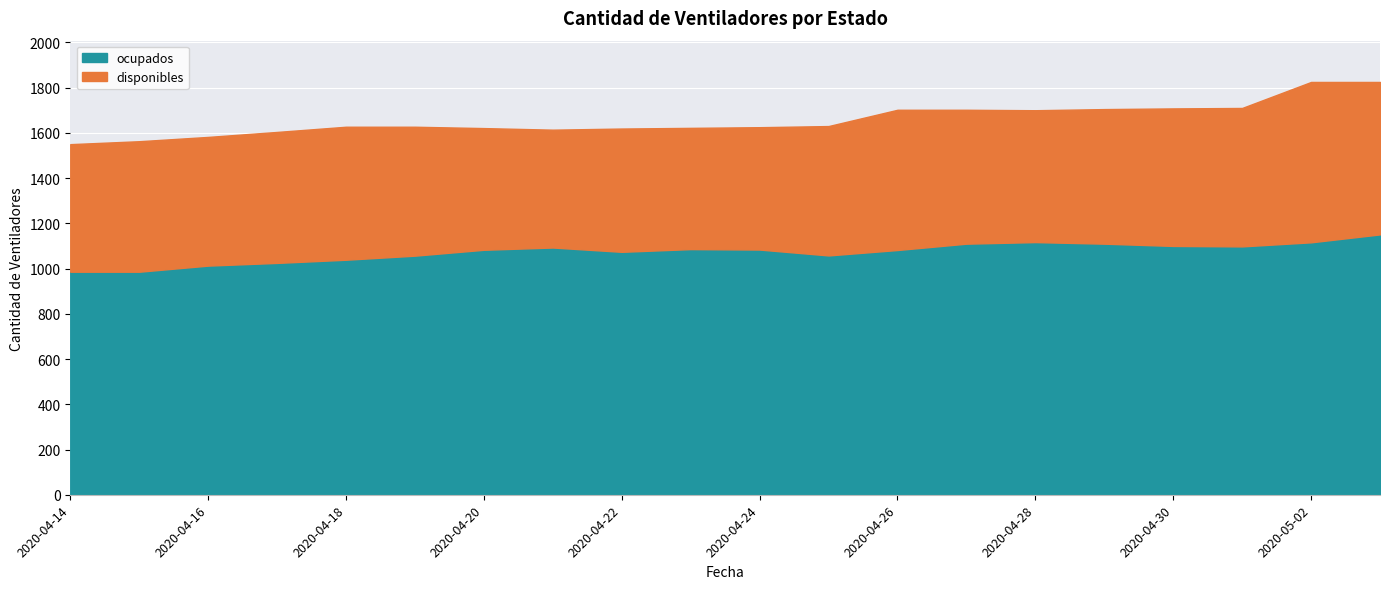

At which label does disponibles reach its peak?

2020-05-02